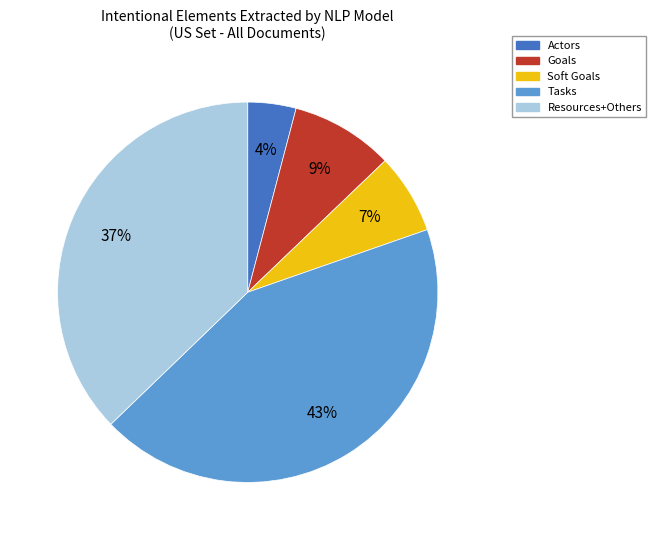

Does any single category account for the majority?

No